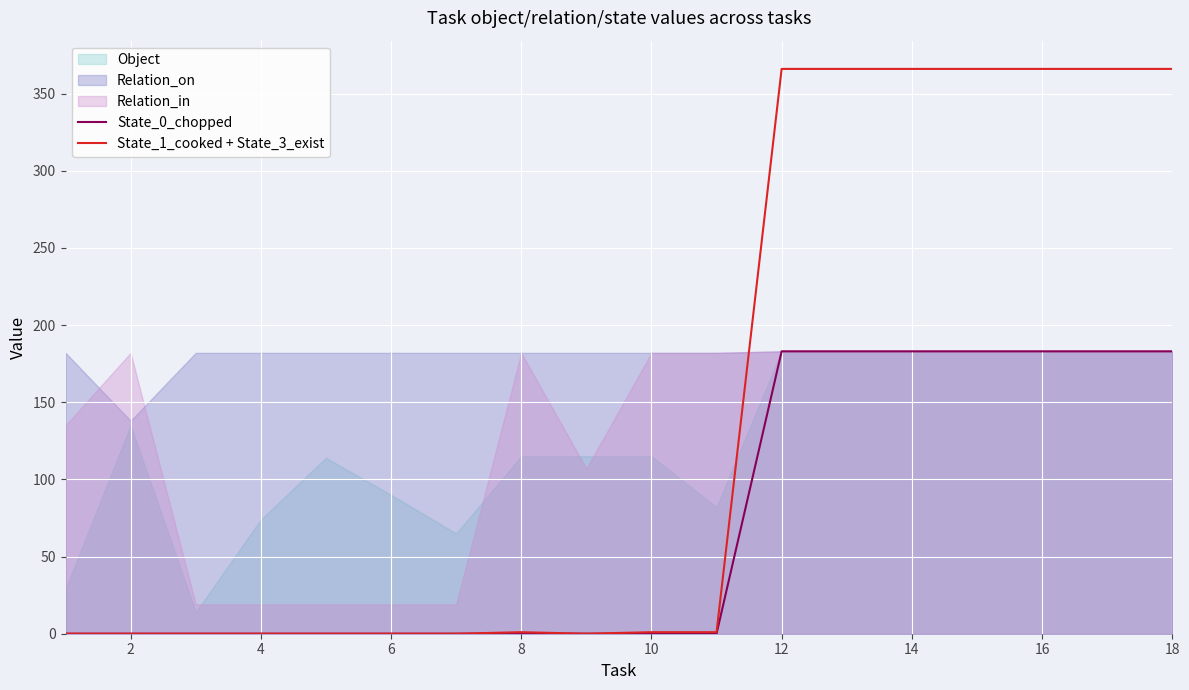

The State_1_cooked + State_3_exist series shows 366 at 18. True or false?

True